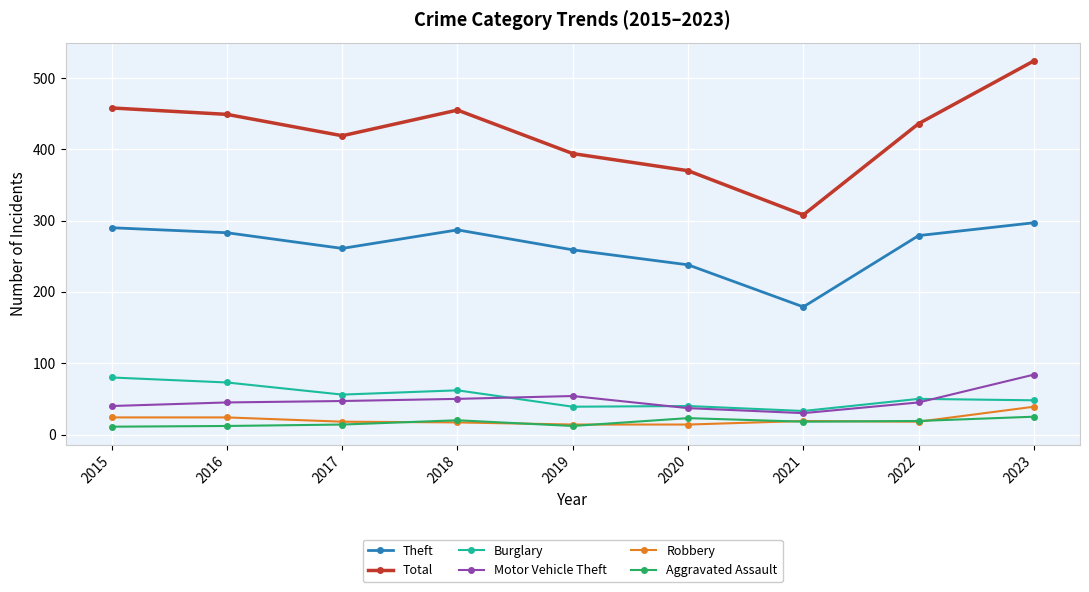

What is the difference between the highest and lowest values at 2016?

437